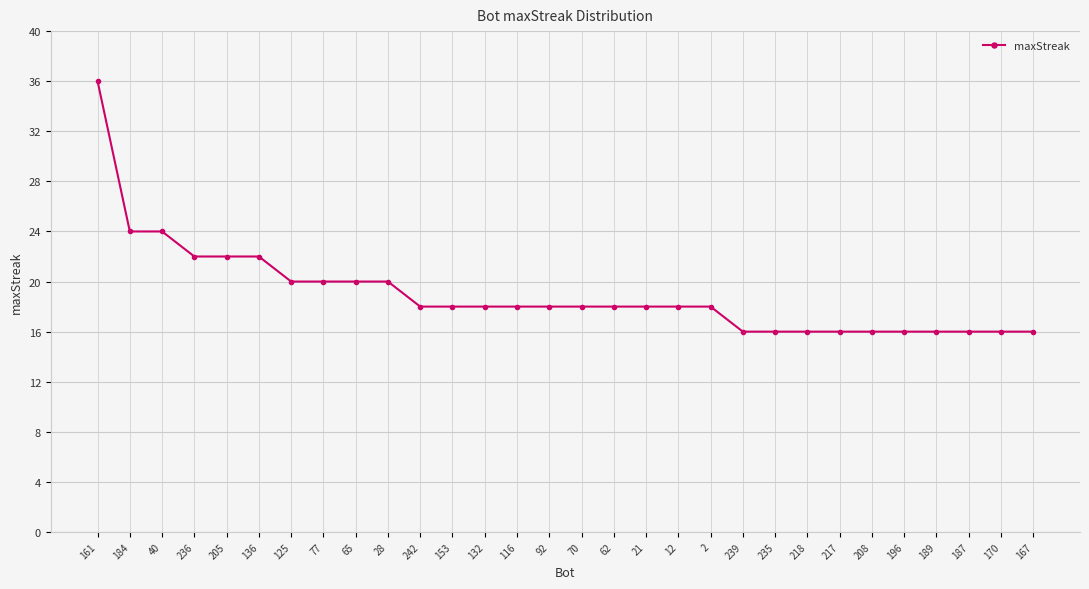

How many values are between 16 and 20?

24